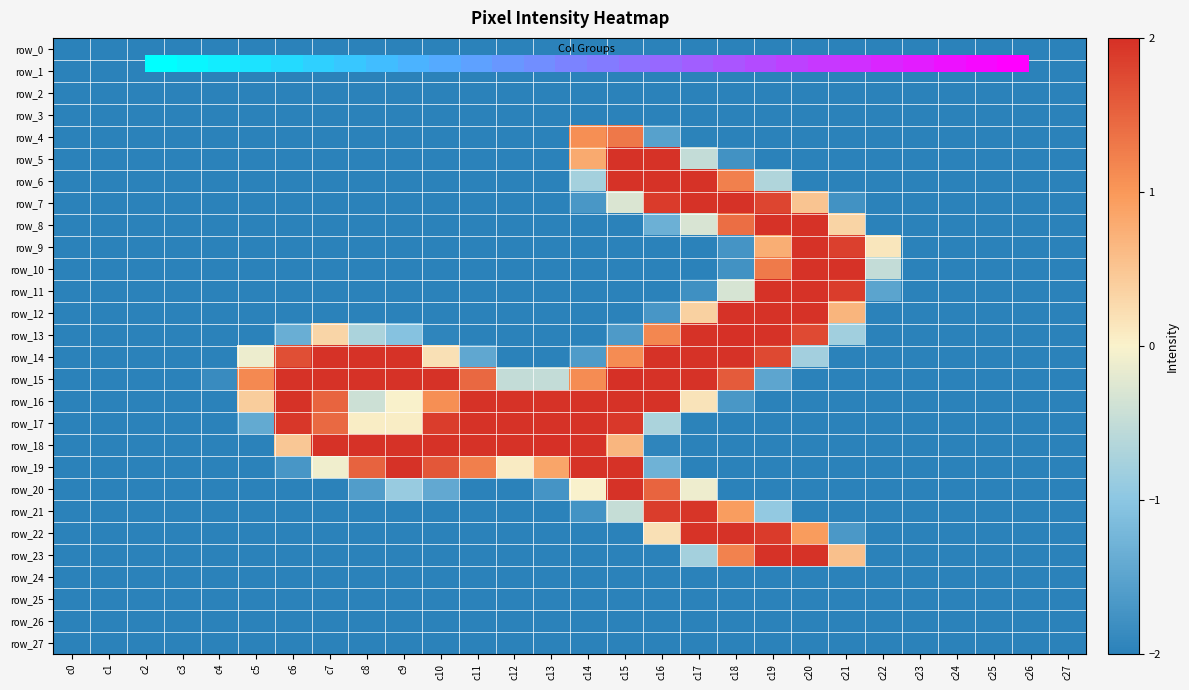

The row_7 series shows -2.0 at c6. True or false?

True